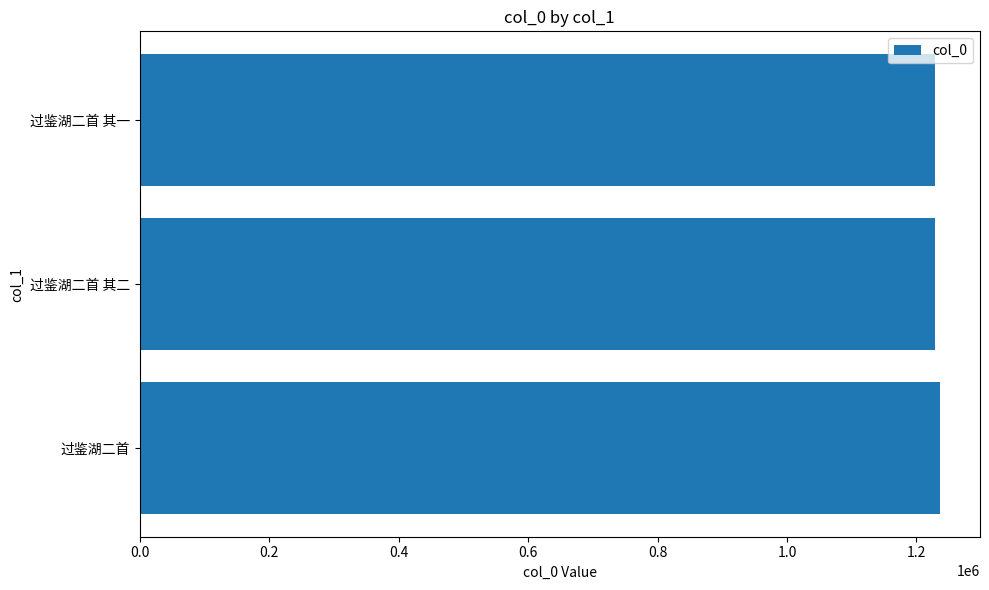

The chart shows a value of 826027 at 过鉴湖二首 其一. True or false?

False